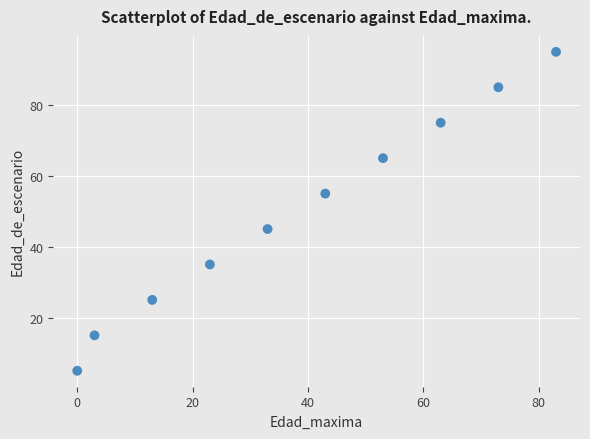

What is the average Y value?

50